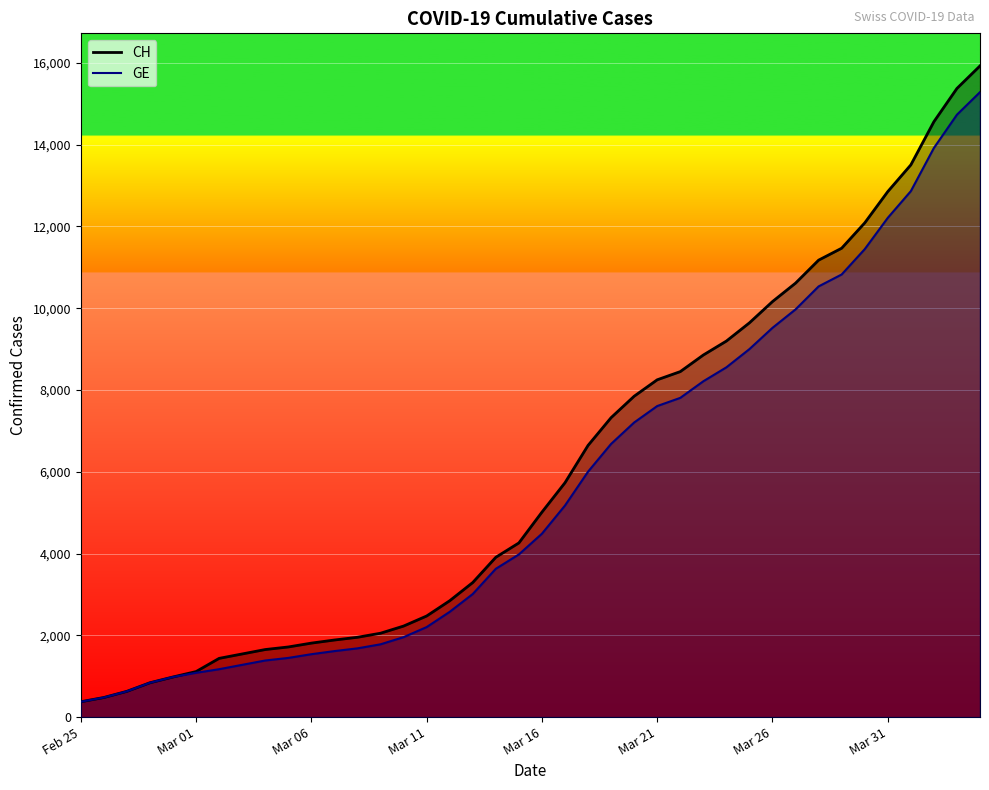

Reading right to left, list all the values displayed in this chart.

CH: 15926	15375	14561	13505	12852	12086	11467	11175	10613	10162	9642	9196	8855	8449	8249	7847	7323	6644	5731	5012	4259	3908	3291	2845	2472	2226	2051	1952	1885	1809	1715	1652	1544	1436	1113	981	840	630	479	375
GE: 15284	14733	13919	12863	12210	11444	10825	10533	9971	9520	9000	8554	8213	7807	7607	7205	6681	6002	5174	4485	3978	3627	3010	2574	2201	1955	1780	1681	1614	1538	1447	1384	1278	1171	1083	981	840	630	479	375